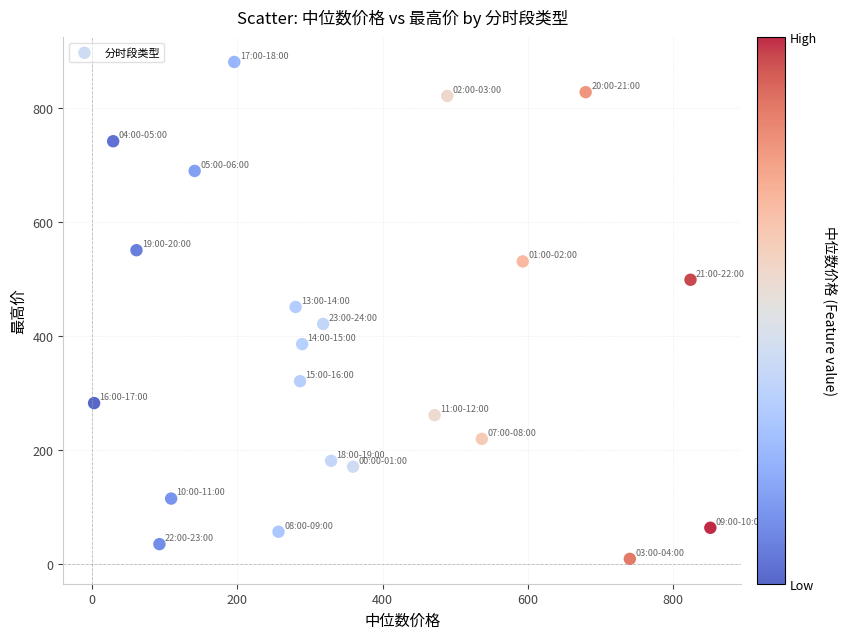

What is the range of X values (max minus min)?

847.6